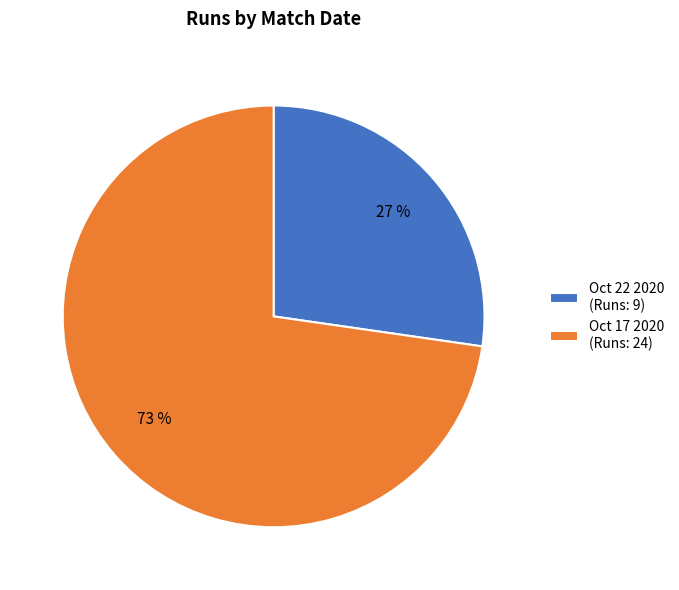

What is the ratio of the value at Oct 17 2020 (Runs: 24) to the value at Oct 22 2020 (Runs: 9)?

2.7